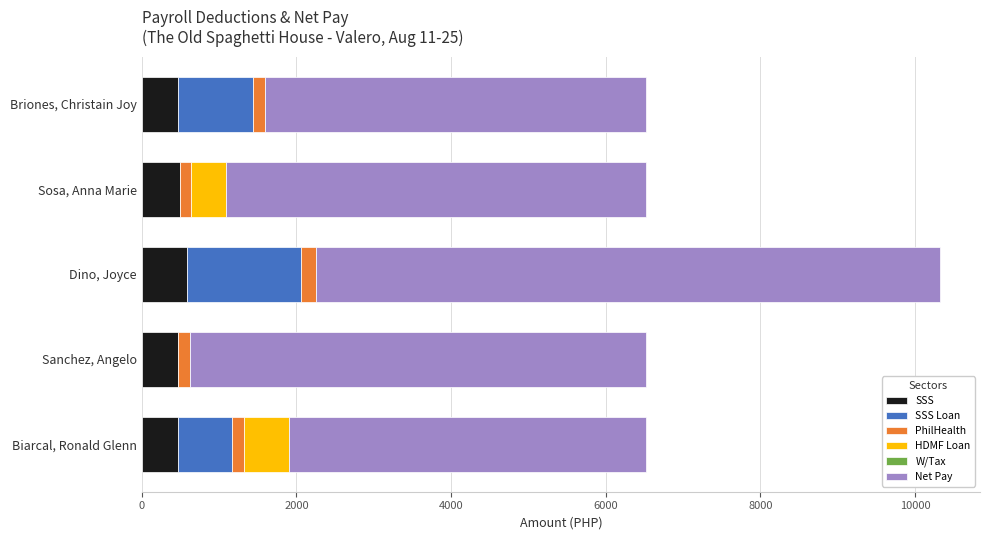

What is the highest value of the SSS series?

581.3